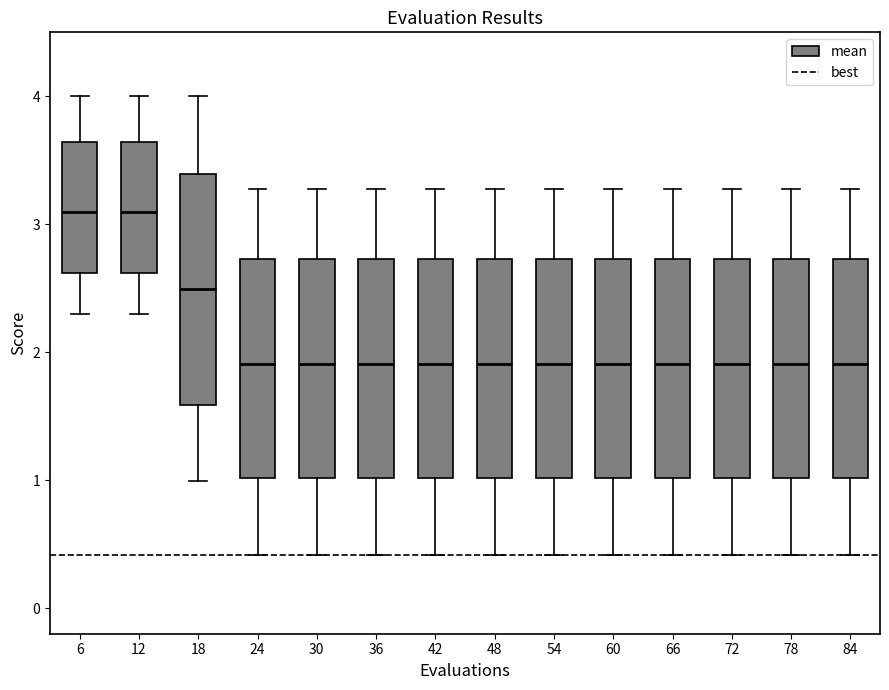

Reading left to right, transcribe this box plot: for each box, give where its median line is, the range the box spans, and where its two whiskers end, as read against the y-axis. The values are not printed on the chart, so give them approximately, as read against the axis.

6: median 3.1, box 2.6 to 3.6, whiskers 2.3 to 4.0
12: median 3.1, box 2.6 to 3.6, whiskers 2.3 to 4.0
18: median 2.5, box 1.6 to 3.4, whiskers 1.0 to 4.0
24: median 1.9, box 1.0 to 2.7, whiskers 0.4 to 3.3
30: median 1.9, box 1.0 to 2.7, whiskers 0.4 to 3.3
36: median 1.9, box 1.0 to 2.7, whiskers 0.4 to 3.3
42: median 1.9, box 1.0 to 2.7, whiskers 0.4 to 3.3
48: median 1.9, box 1.0 to 2.7, whiskers 0.4 to 3.3
54: median 1.9, box 1.0 to 2.7, whiskers 0.4 to 3.3
60: median 1.9, box 1.0 to 2.7, whiskers 0.4 to 3.3
66: median 1.9, box 1.0 to 2.7, whiskers 0.4 to 3.3
72: median 1.9, box 1.0 to 2.7, whiskers 0.4 to 3.3
78: median 1.9, box 1.0 to 2.7, whiskers 0.4 to 3.3
84: median 1.9, box 1.0 to 2.7, whiskers 0.4 to 3.3